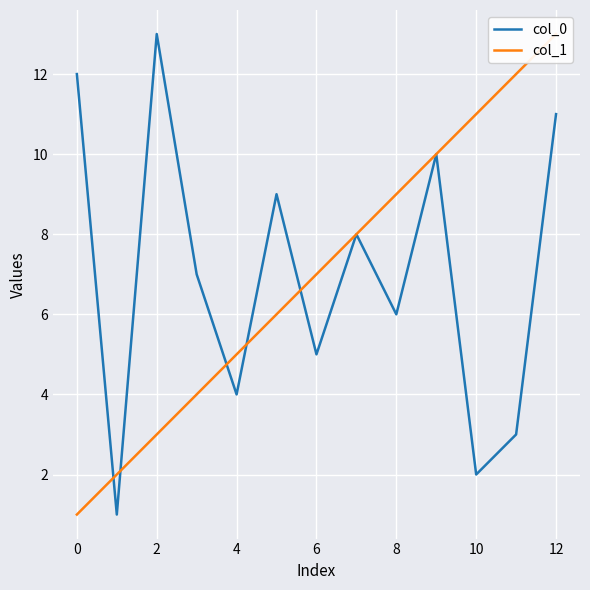

How many data points in col_1 are above 7?

6